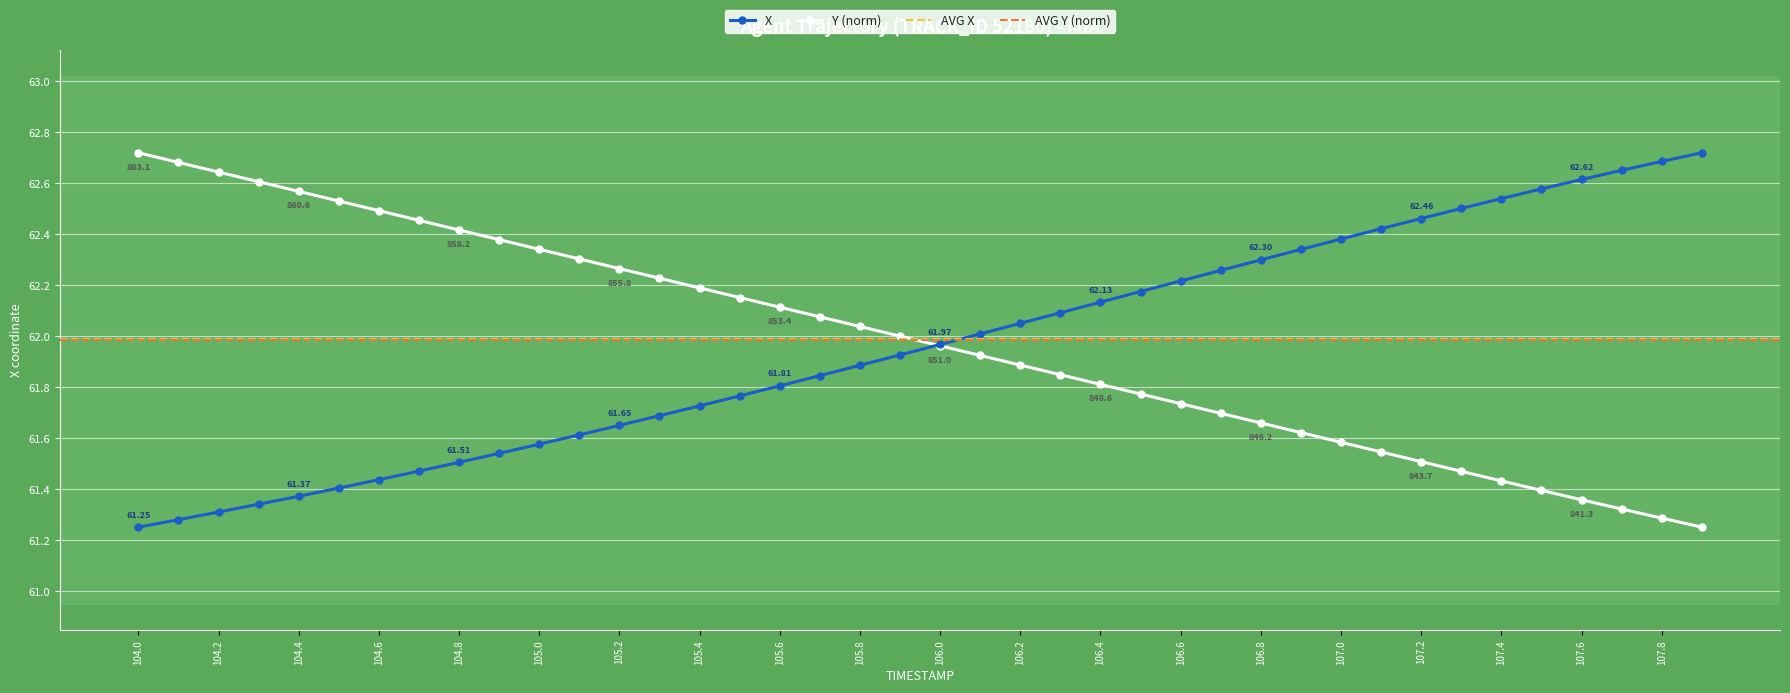

How many intersections are there between X and Y?

1